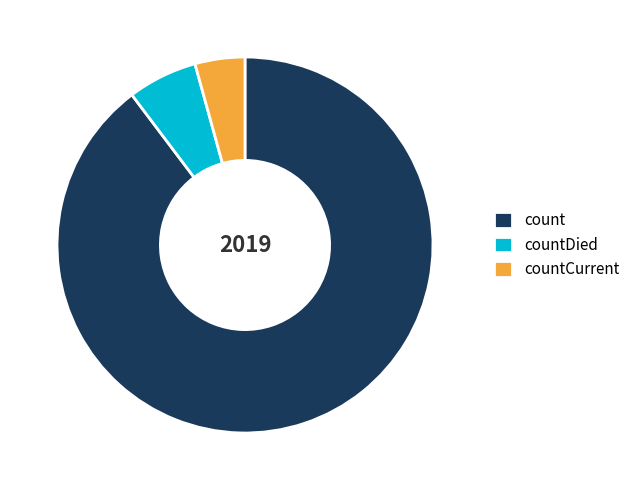

Which has a higher value, count or countDied?

count